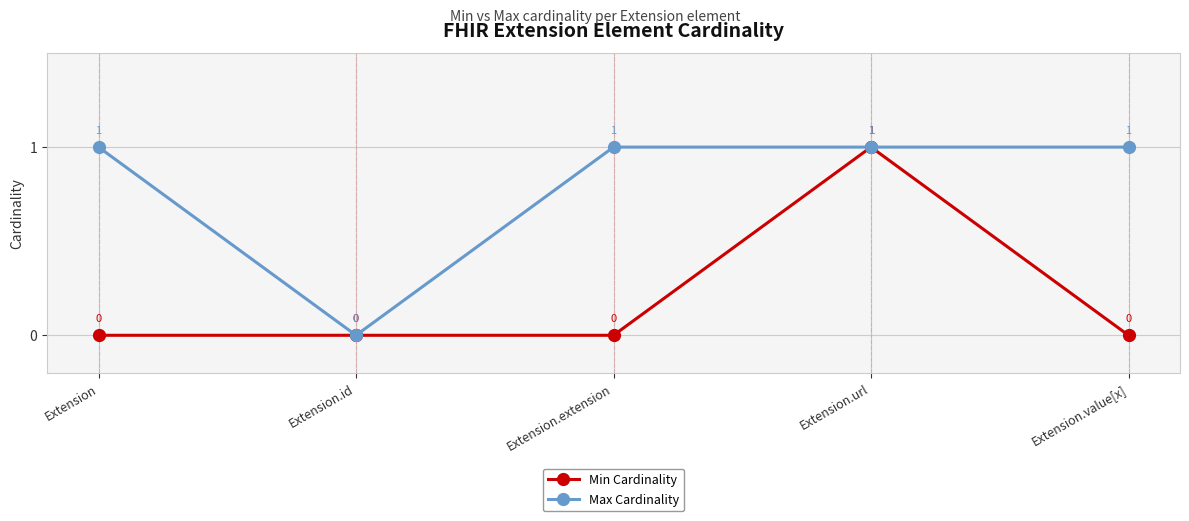

Count the Min Cardinality values in the range 0 to 1.

5